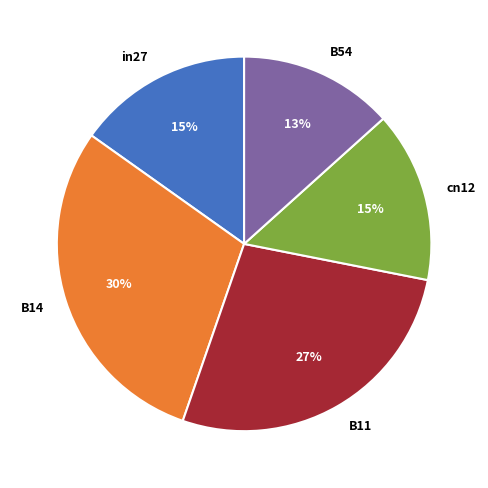

True or false: B54 accounts for 13% of the total.

True